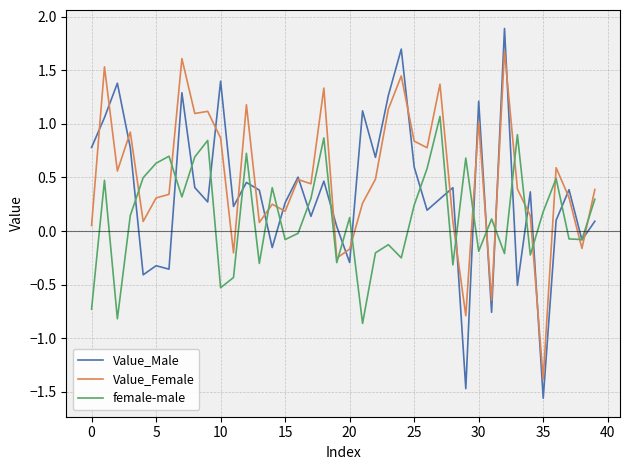

Which series has the largest range (max minus min)?

Value_Male